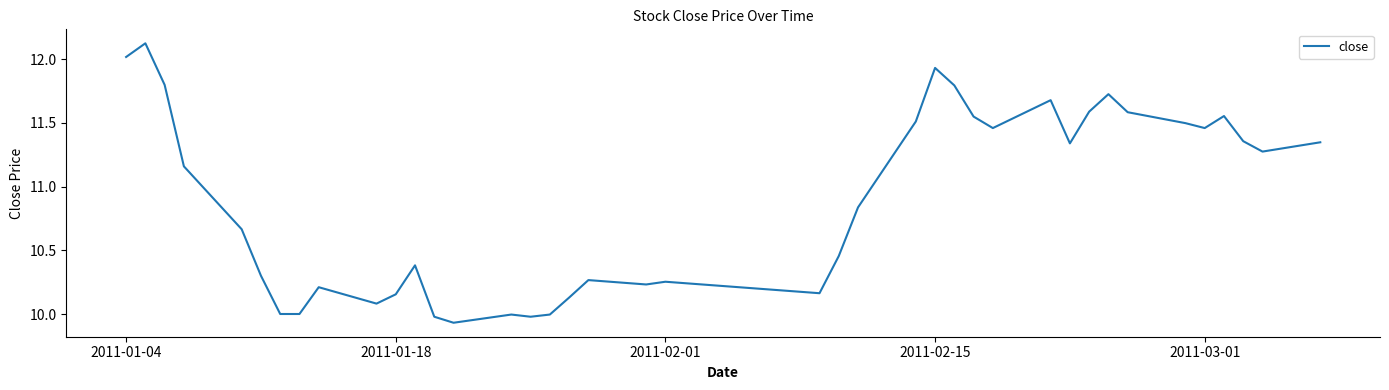

True or false: the data shows 12.0 at 2011-01-04.

True